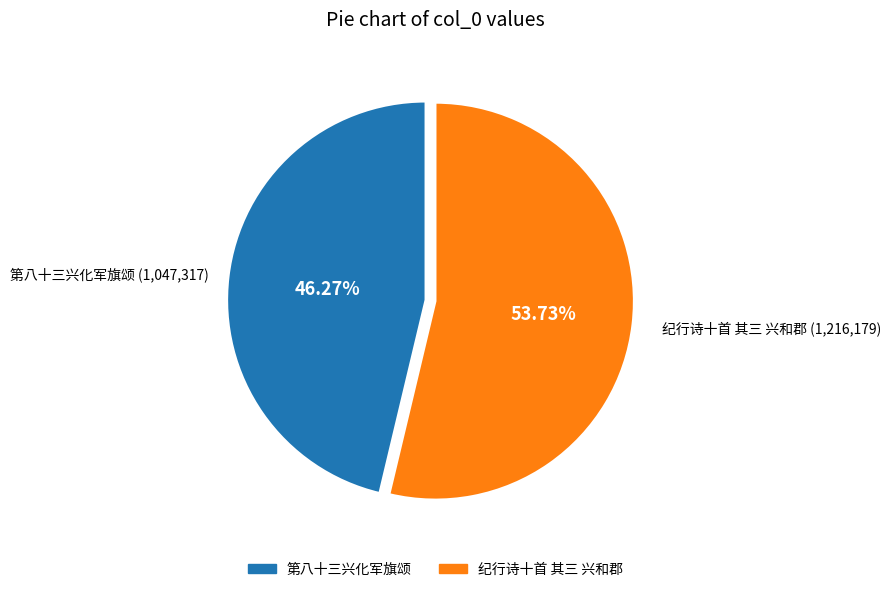

Count the number of slices in the pie.

2